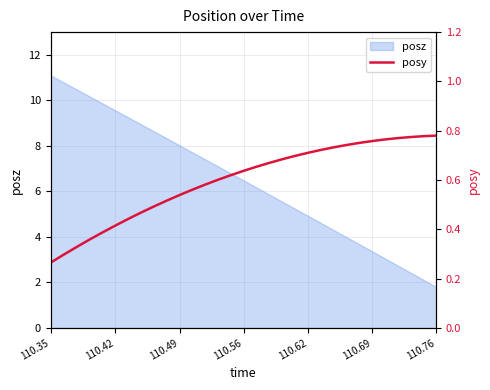

What is the minimum value for posz?

1.8